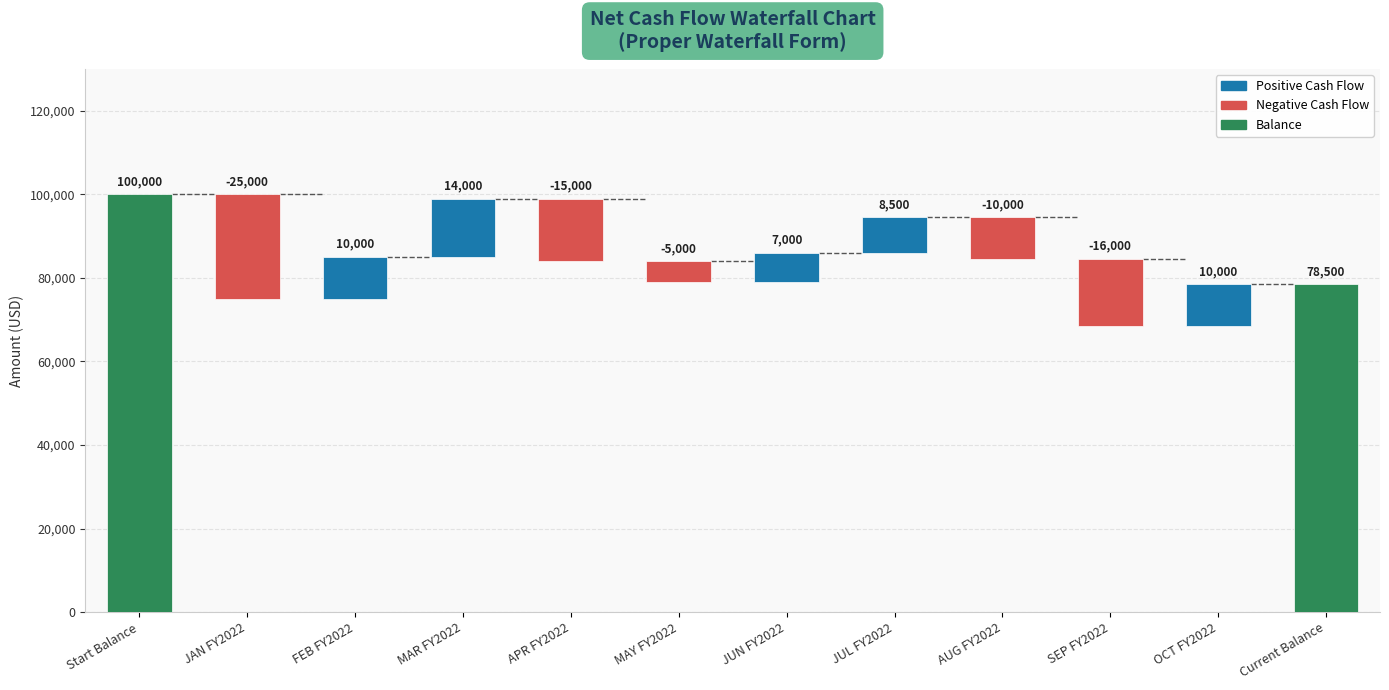

What is the average value?

13083